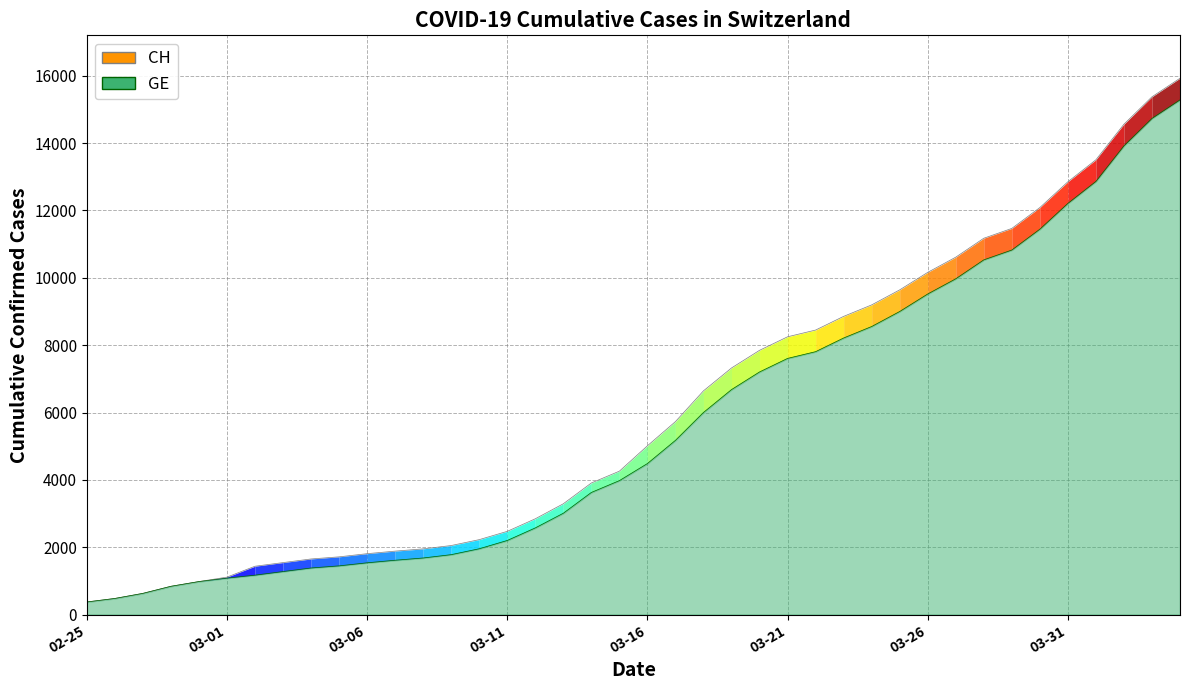

How many values exceed 5012?

19